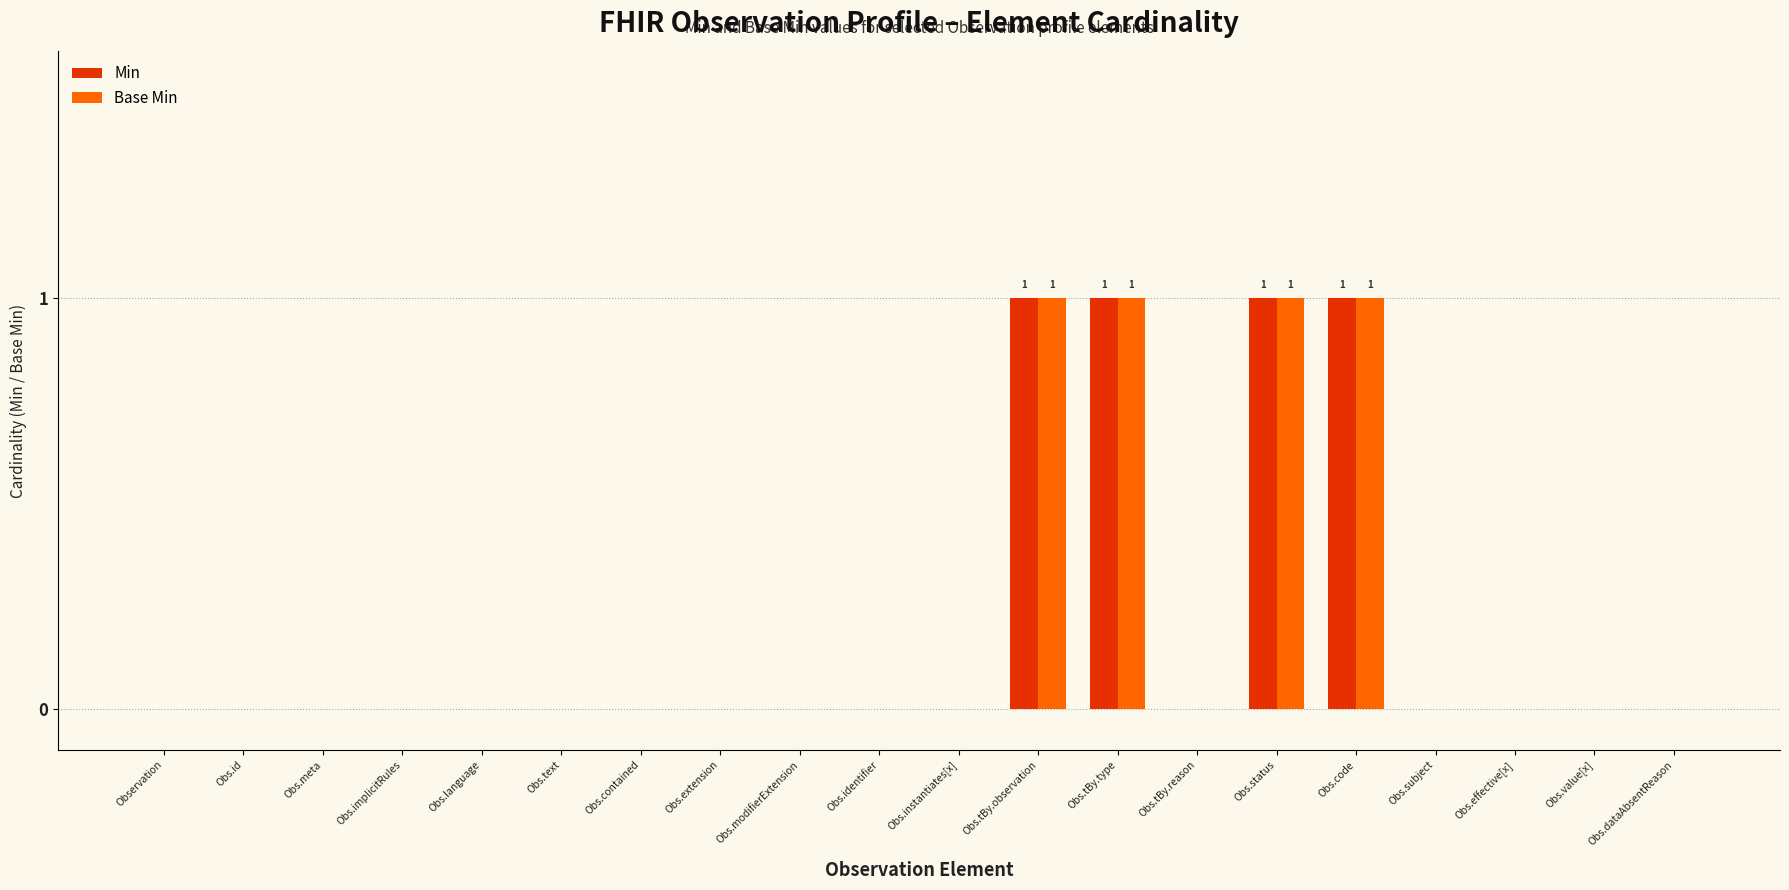

What are all the series names shown in the legend?

Min, Base Min